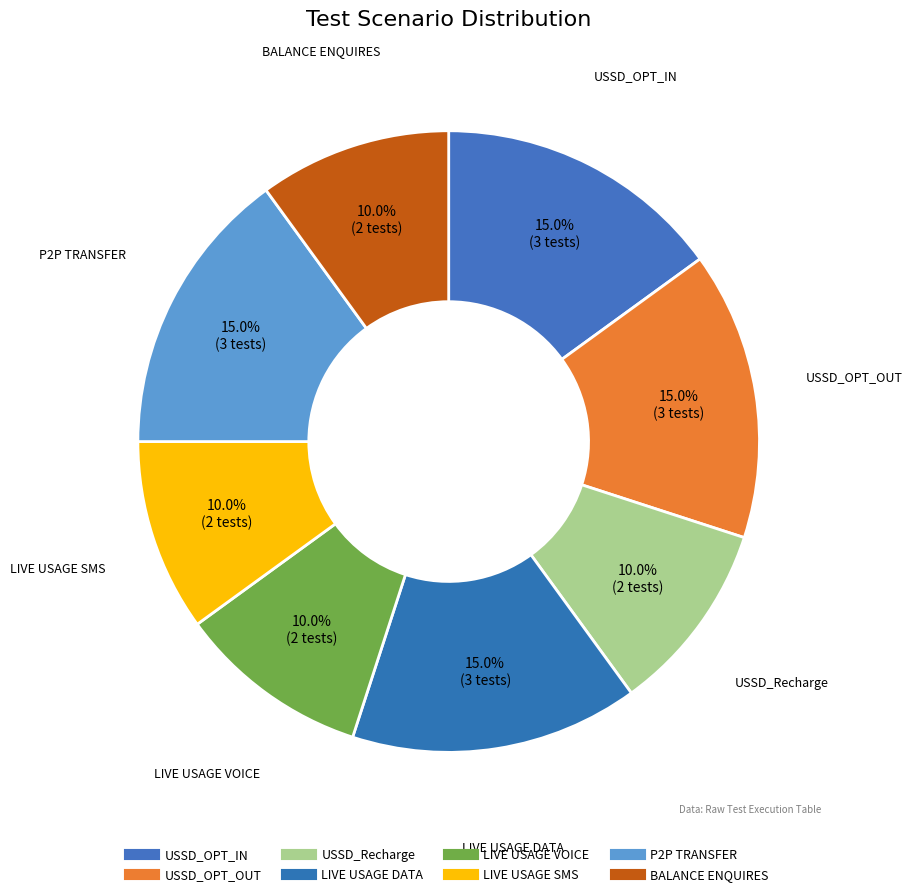

How many segments does this pie chart have?

8